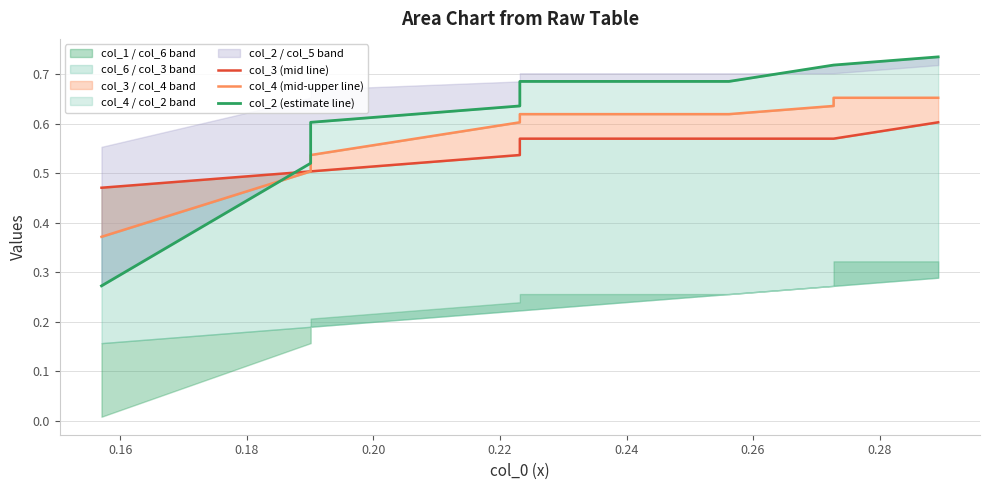

Is it true that col_4 (mid-upper line) equals 0.2 at 0.26?

False